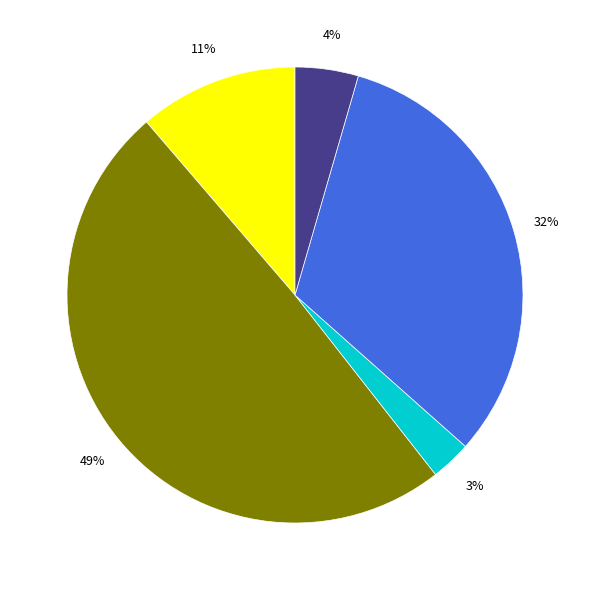

Does any single category account for the majority?

No